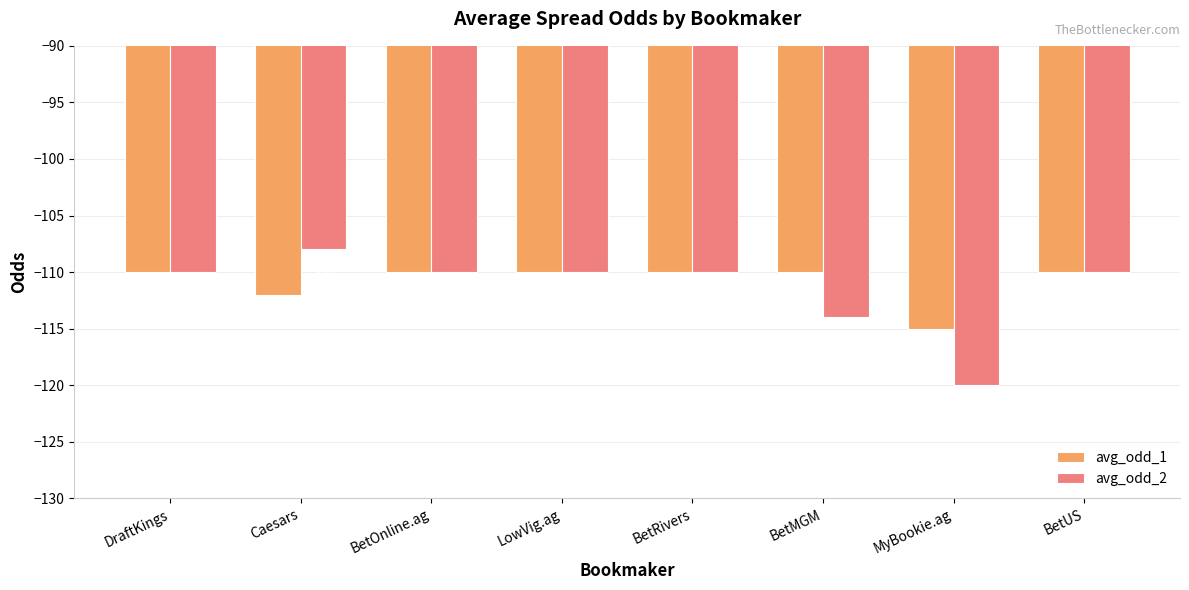

How many groups of bars are there?

8